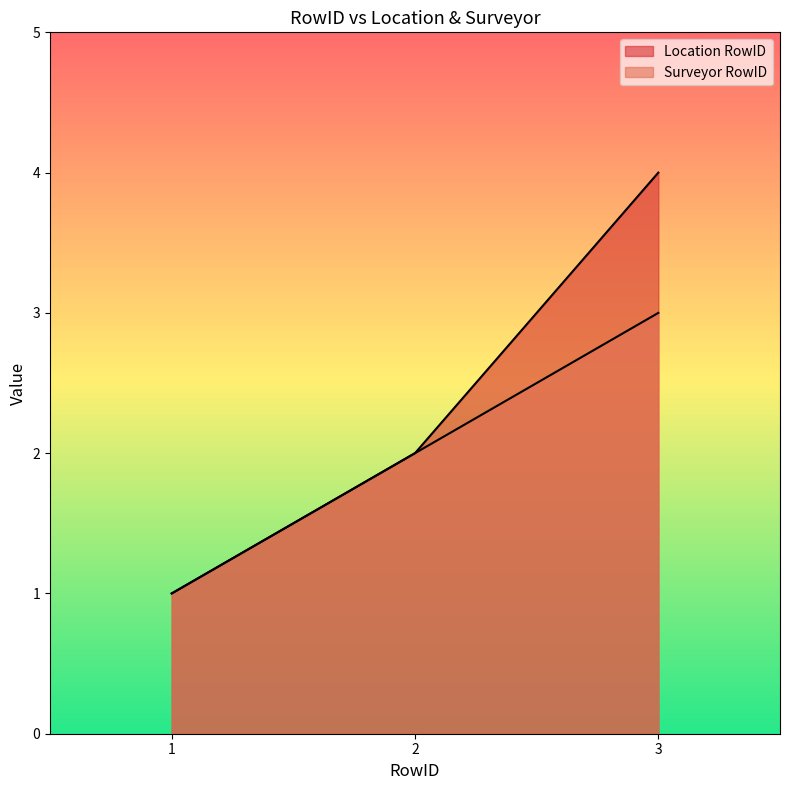

How many lines are shown in the chart?

2